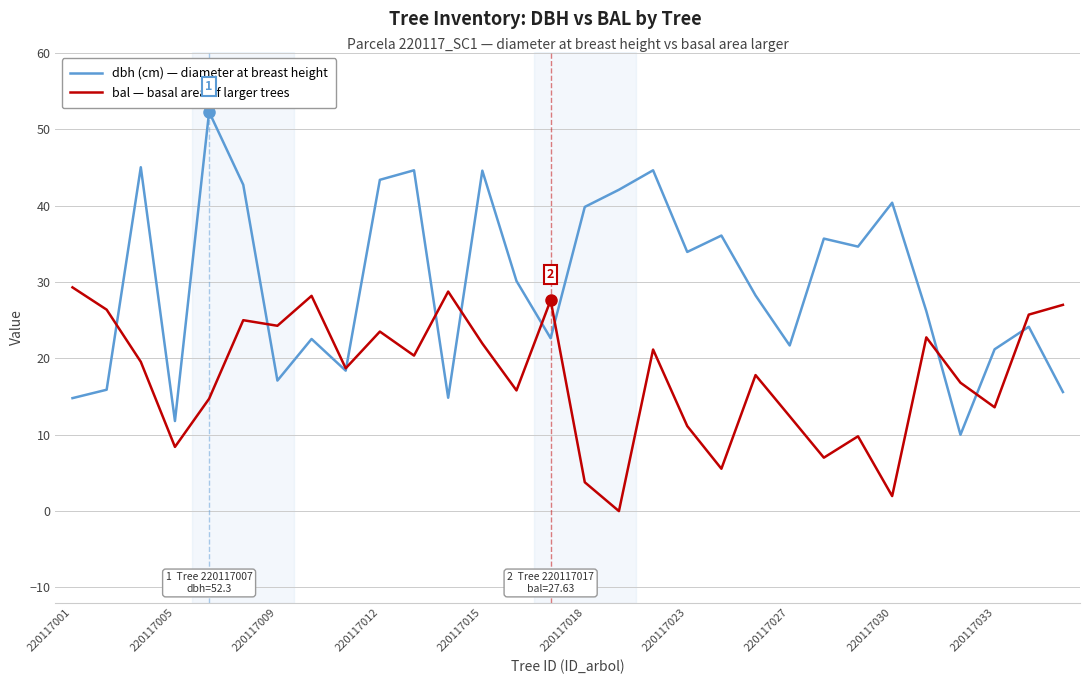

What is the maximum value for dbh (cm) — diameter at breast height?

52.3